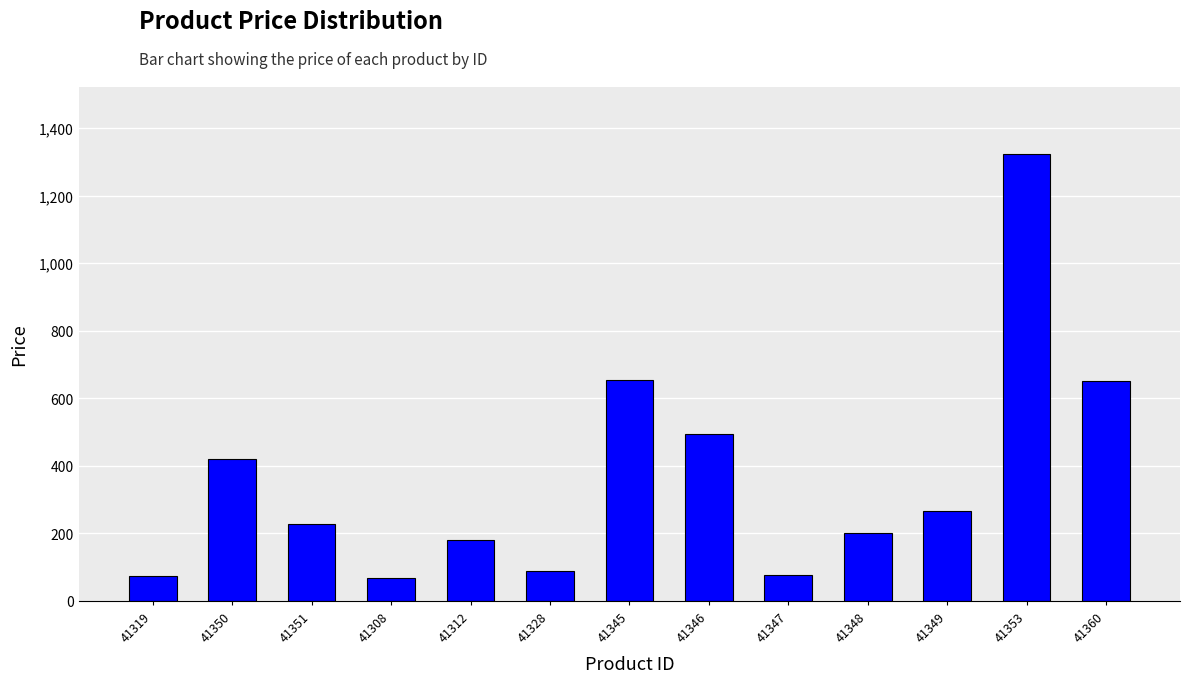

What is the change in value from 41346 to 41348?

-295